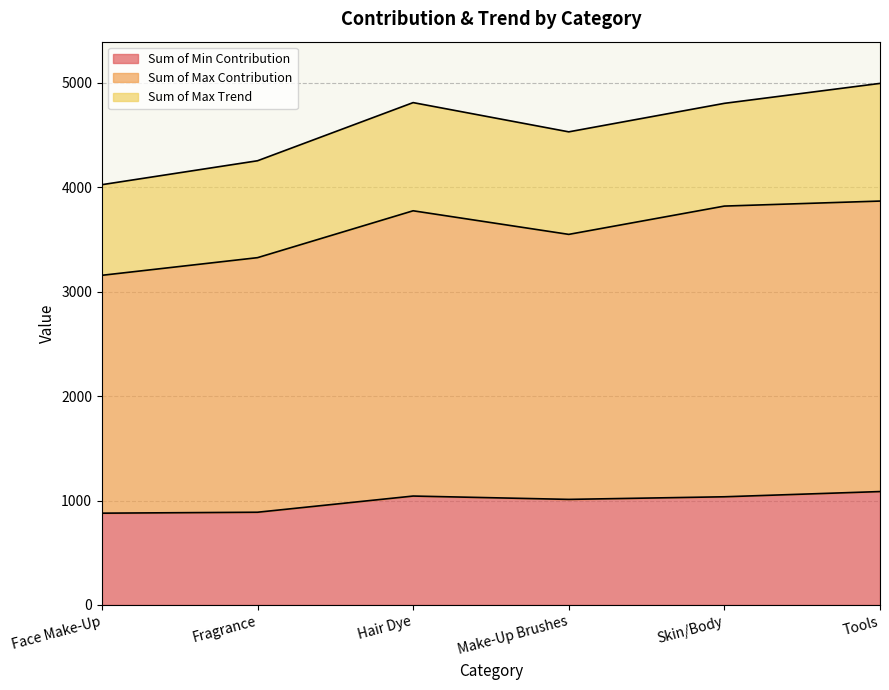

Which category has the lowest value in the Sum of Max Contribution series?

Face Make-Up